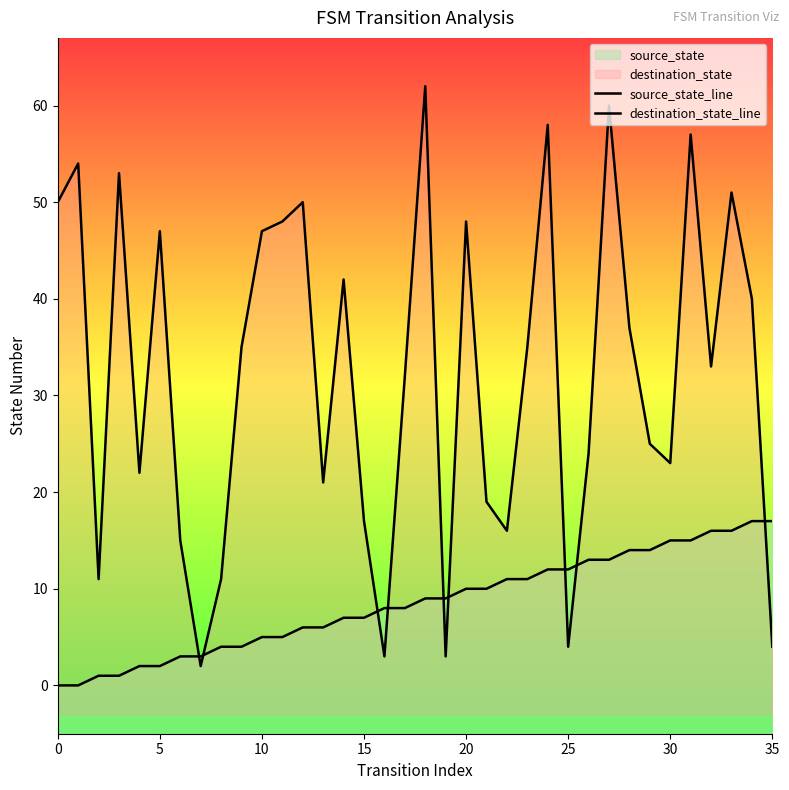

Where is source_state_line nearest to the value 8?

16